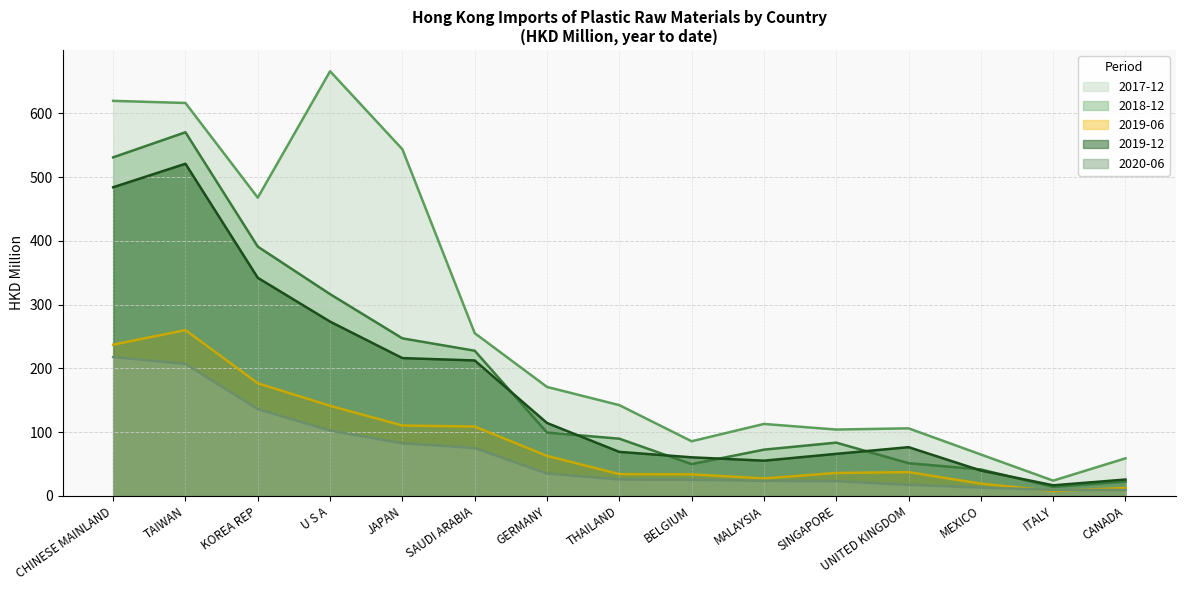

True or false: 201912 and 201712 intersect in this chart.

False